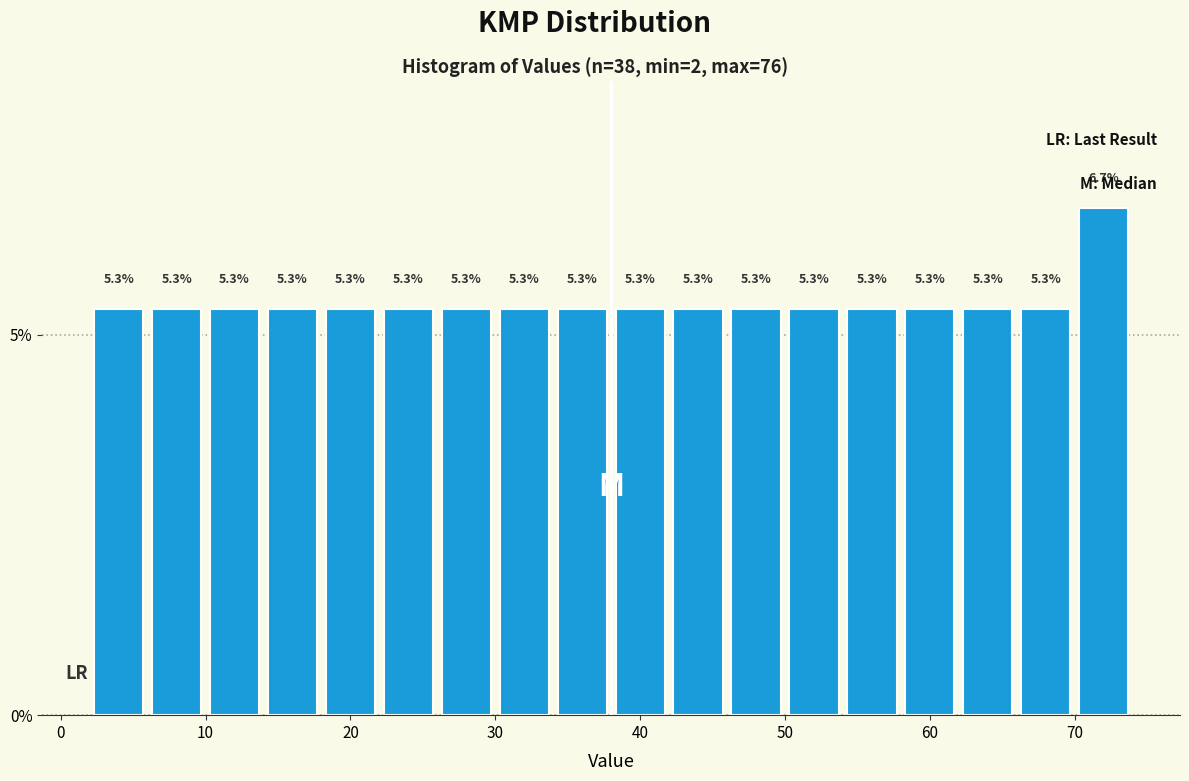

Over which range of the x-axis is the bar tallest?

70 to 74